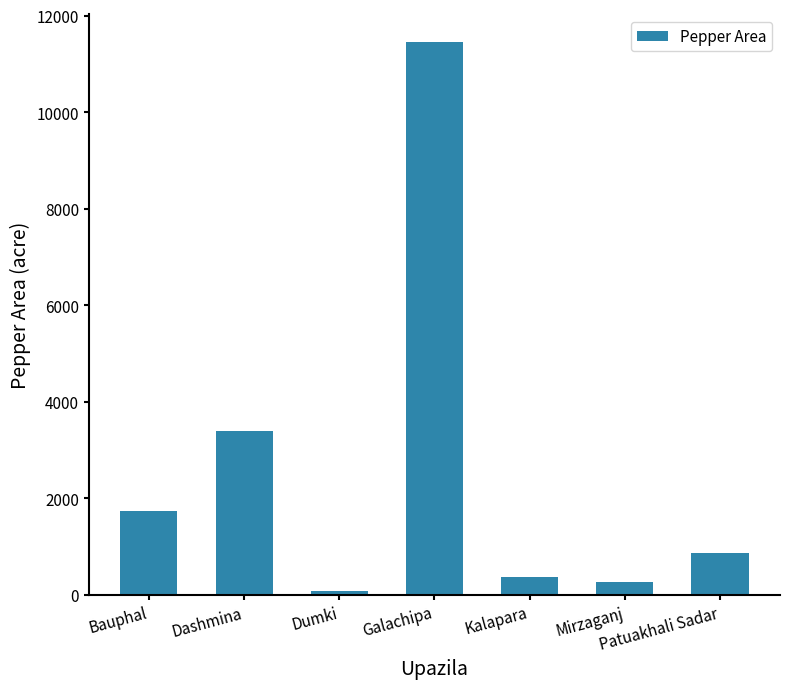

Rank the categories by value from highest to lowest.

Galachipa, Dashmina, Bauphal, Patuakhali Sadar, Kalapara, Mirzaganj, Dumki